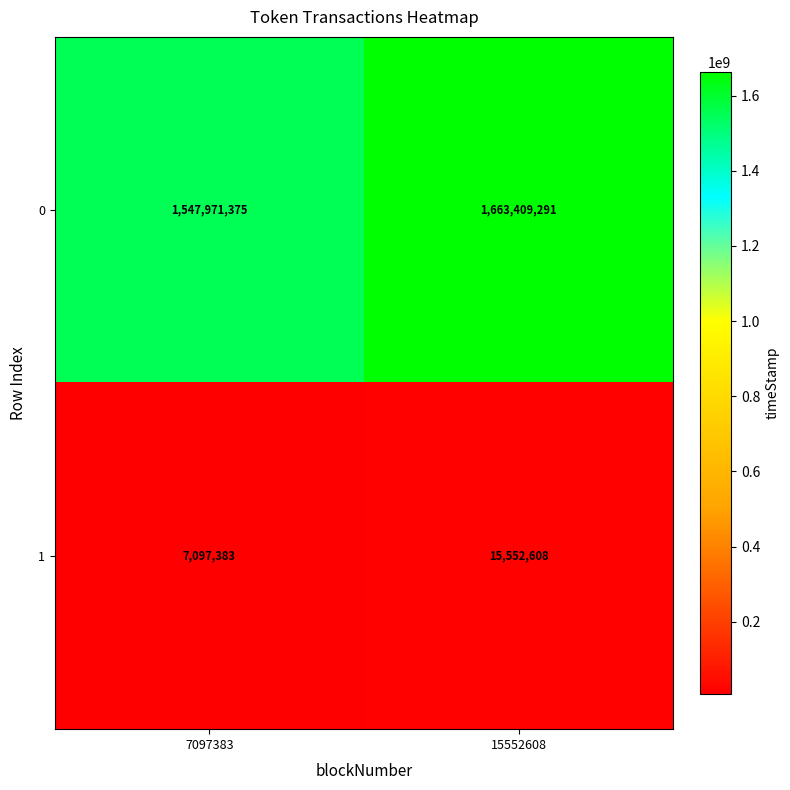

At which category is the sum across all series the highest?

15552608